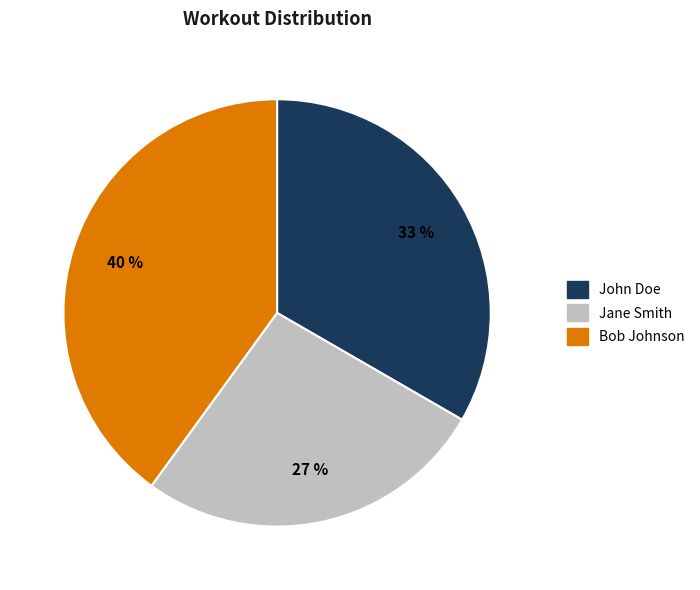

To the nearest percent, what is the average slice percentage?

33%